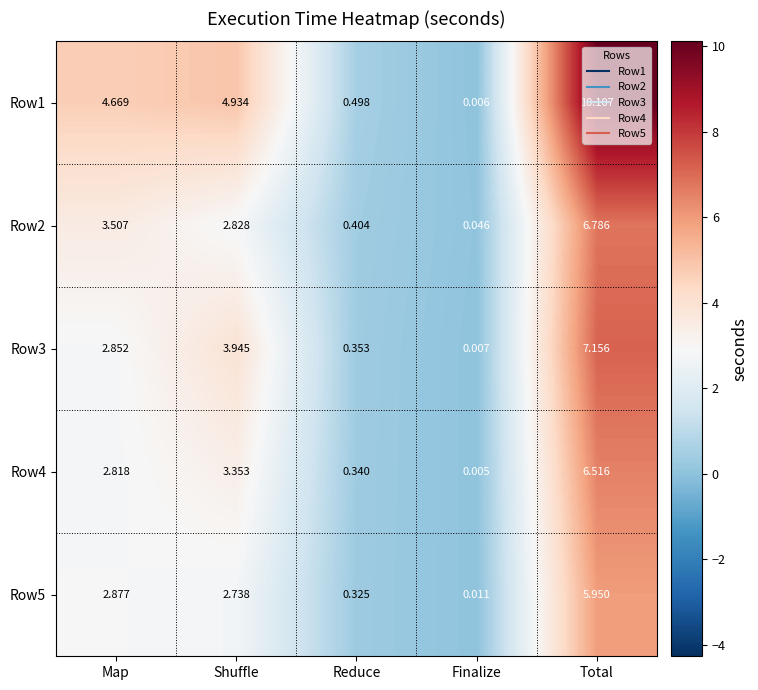

Is the value of Row3 at Map greater than the value of Row4 at Map?

Yes